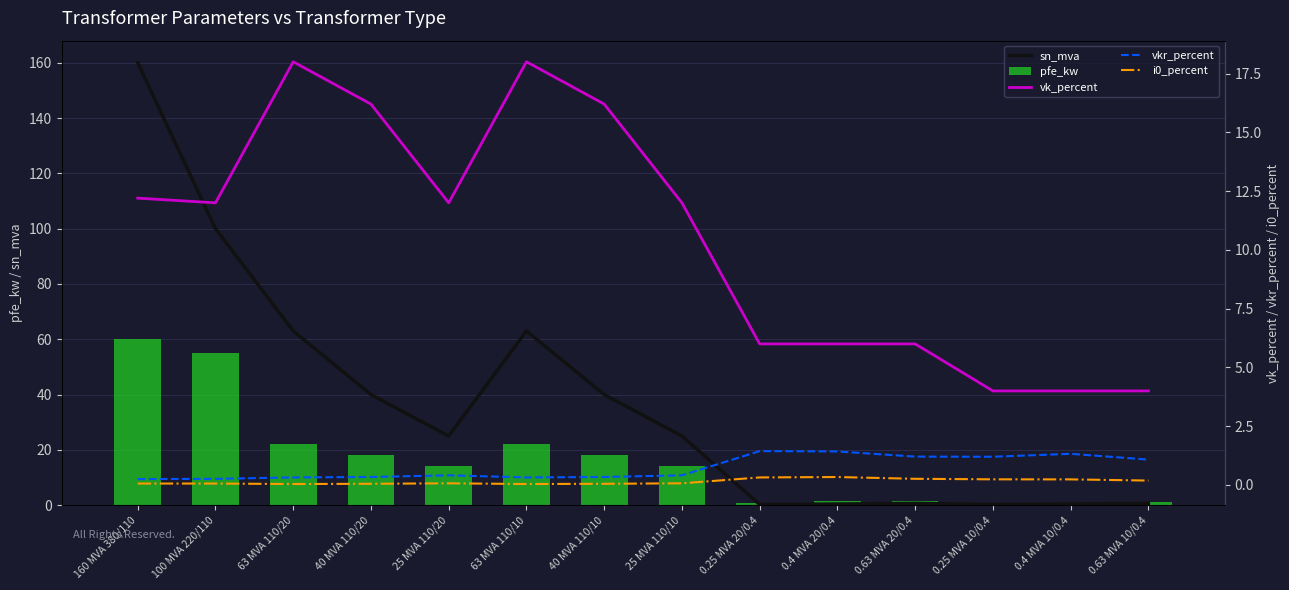

Which series has the widest spread of values?

sn_mva